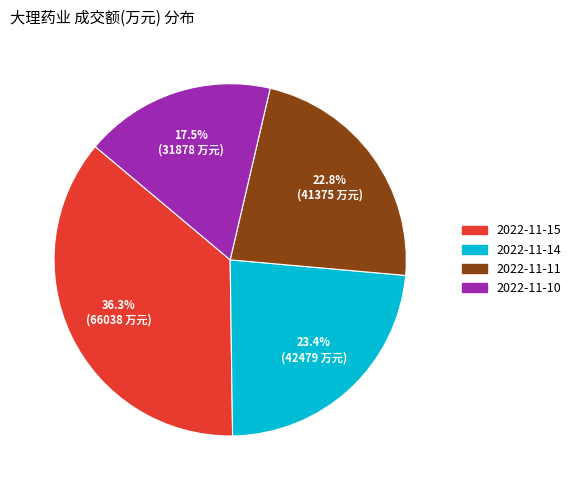

Is there any slice that represents more than half of the pie?

No